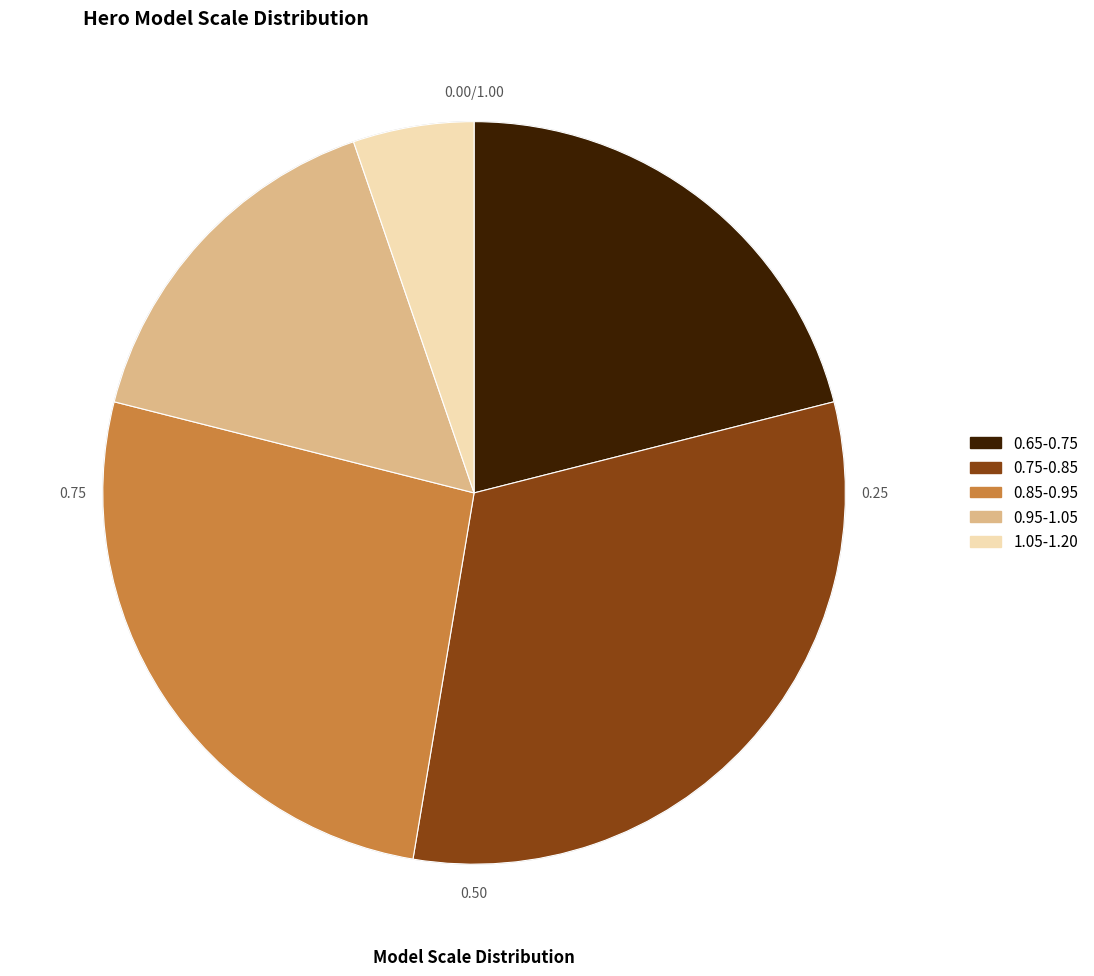

Is 6 the majority of the pie?

No